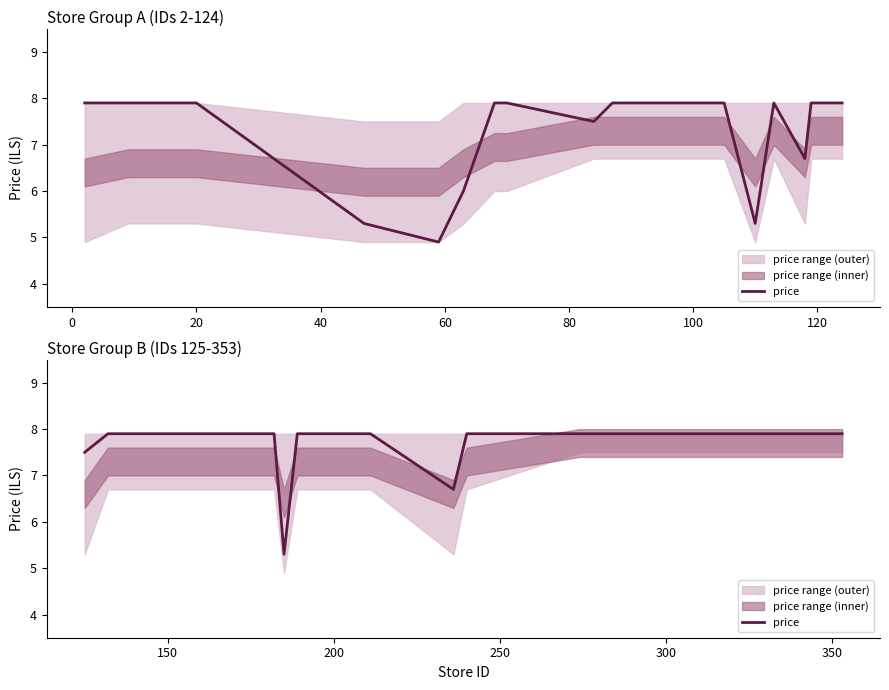

What position from the right is 60?

16